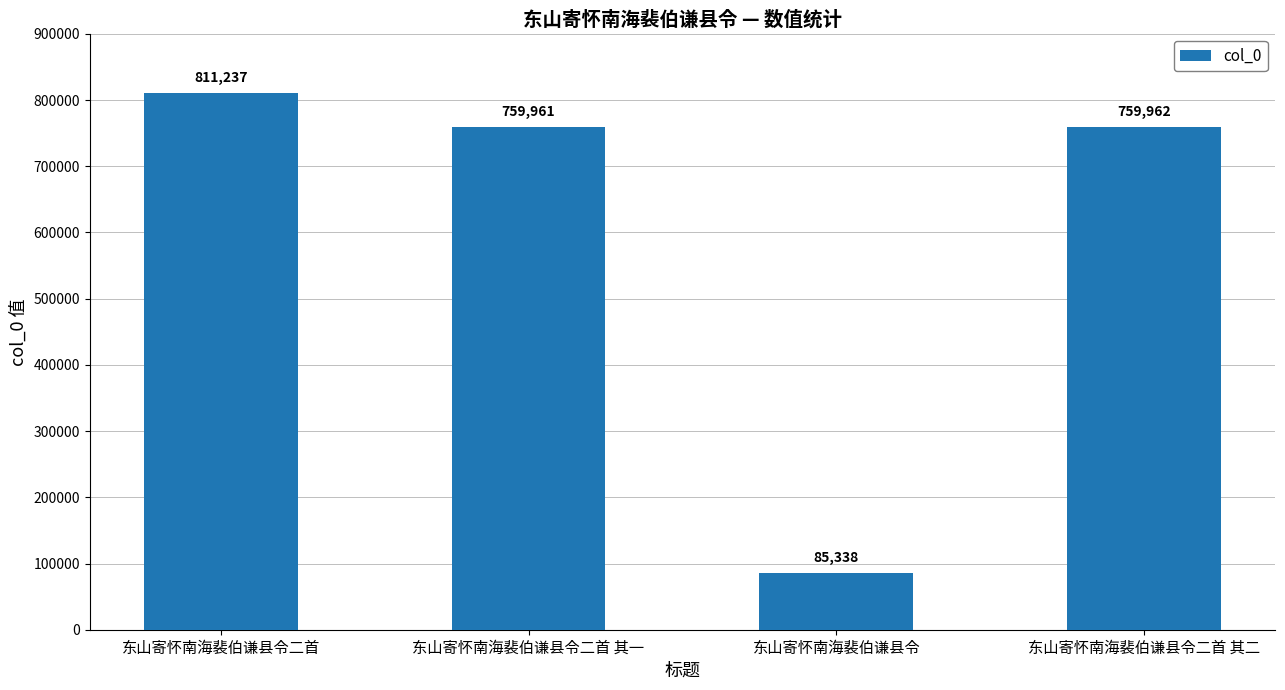

Does the chart contain stacked bars?

No